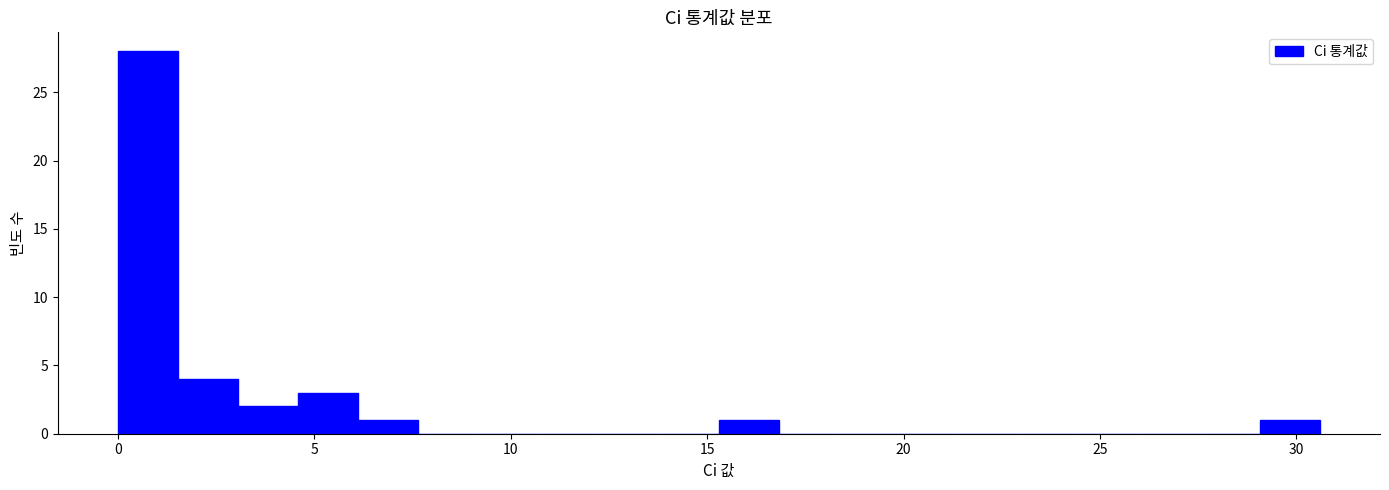

Read against the x-axis, roughly where is the centre of the tallest bar?

1.0